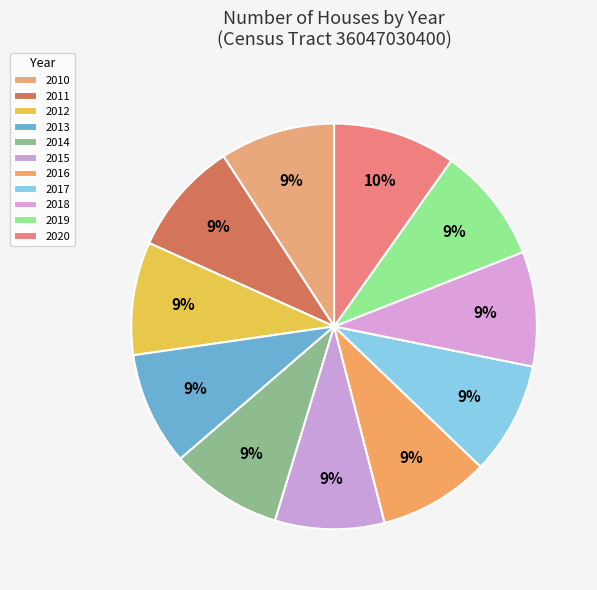

How many segments does this pie chart have?

11